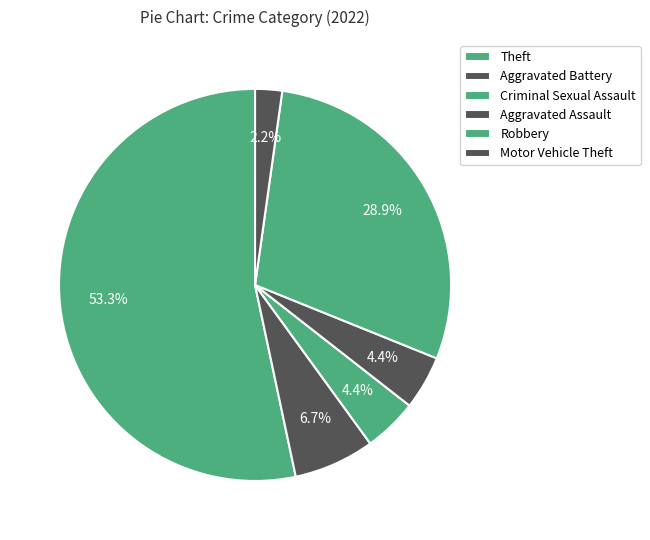

How many segments does this pie chart have?

6